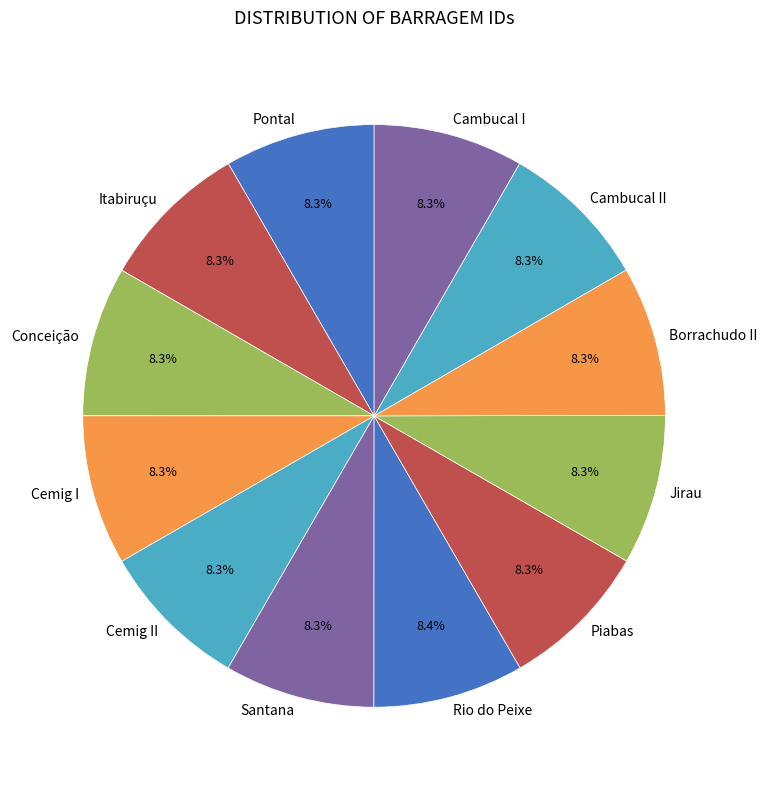

To the nearest percent, what percentage of the pie is Jirau?

8%